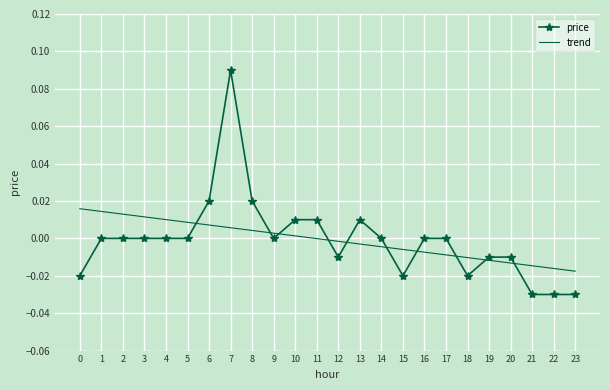

Rank the series at 7 from highest to lowest value.

price, trend